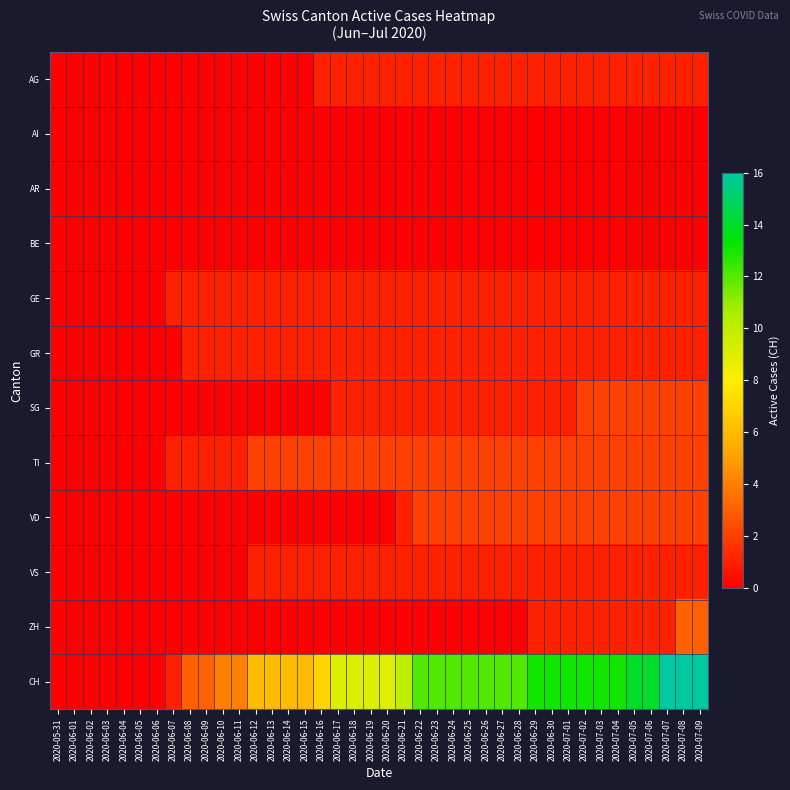

Between 2020-06-01 and 2020-06-26, which series saw the biggest shift?

CH